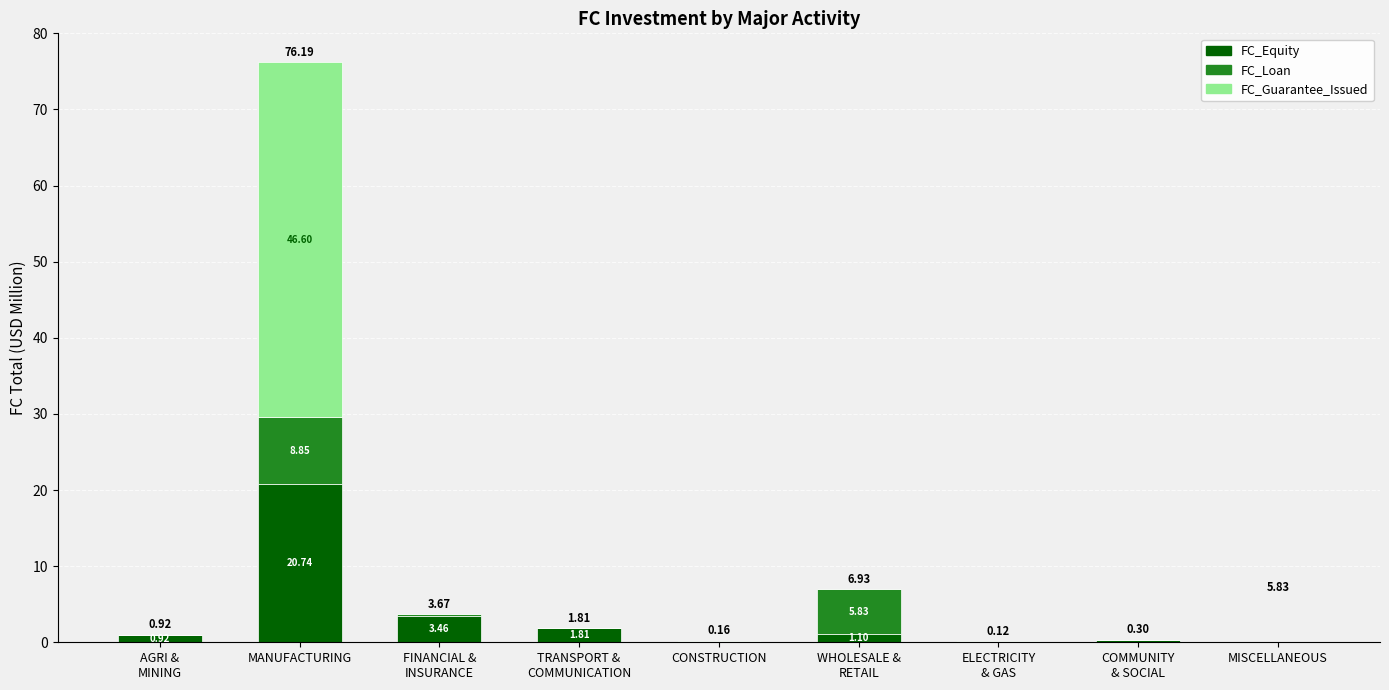

At which category is the sum across all series the highest?

MANUFACTURING